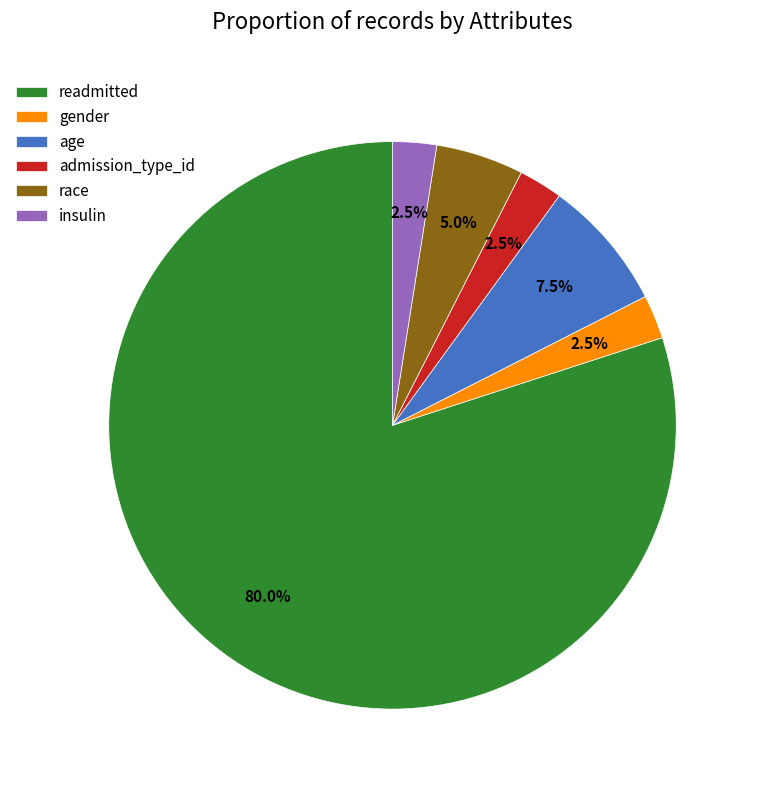

Which category has the biggest portion of the pie?

readmitted